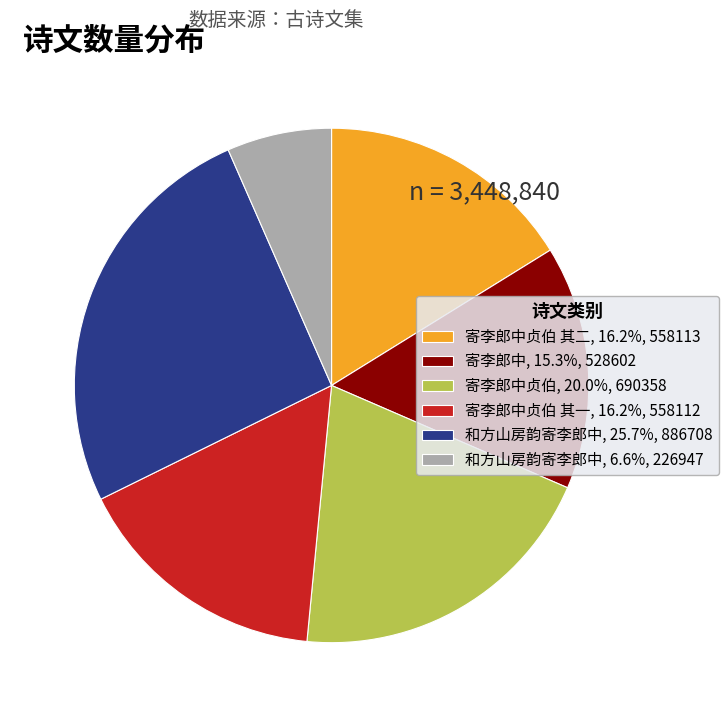

Do 寄李郎中贞伯 其二, 16.2%, 558113 and 和方山房韵寄李郎中, 25.7%, 886708 together represent more than half of the pie?

No